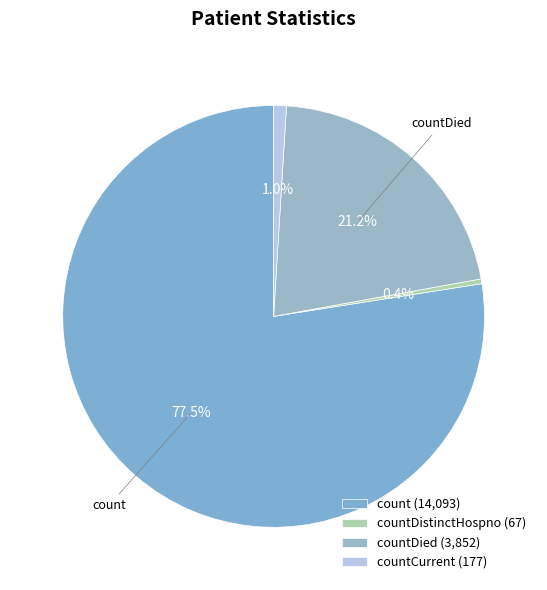

How many segments does this pie chart have?

4